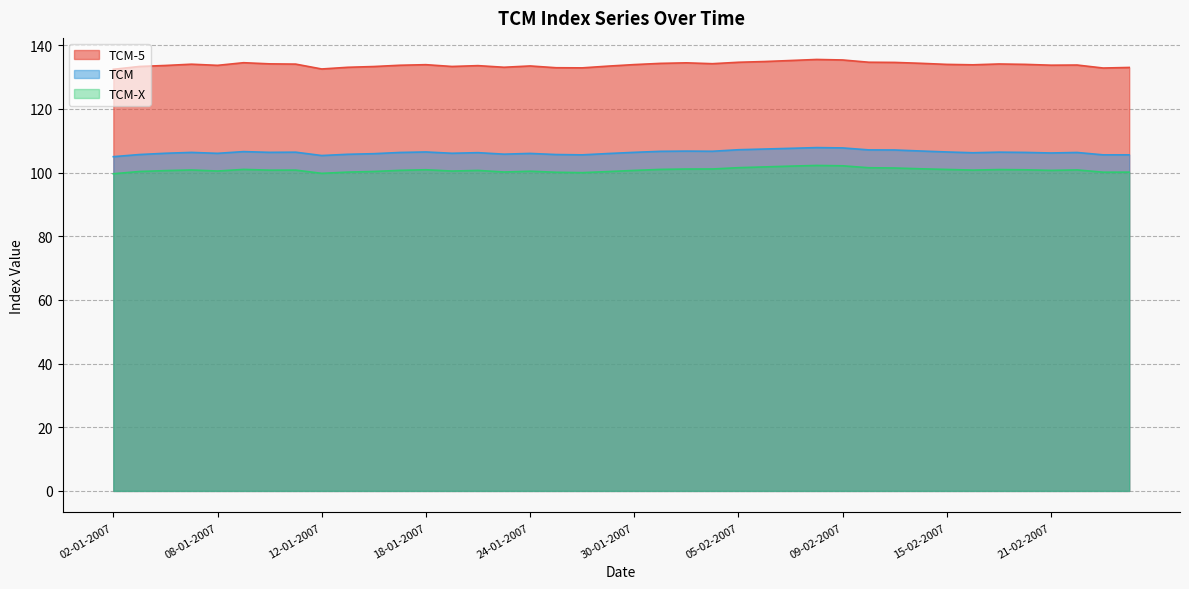

True or false: TCM has a value of 49.2 at 01-02-2007.

False